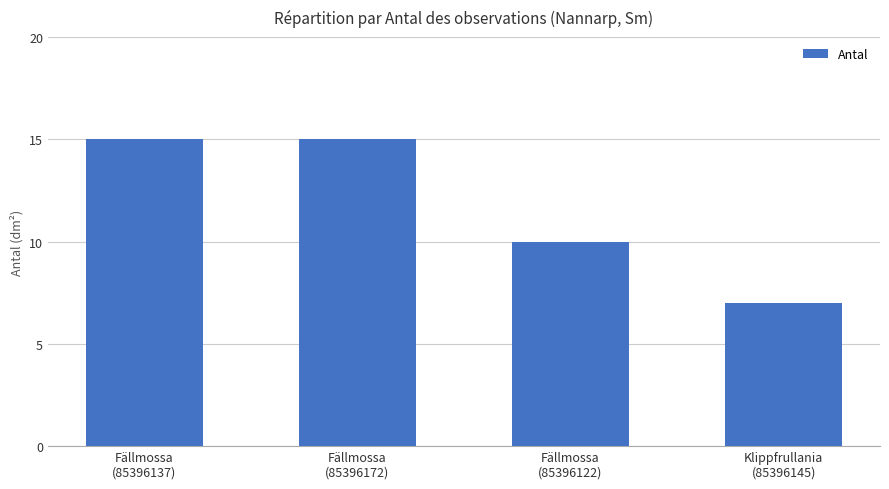

How many bars are there in total?

4